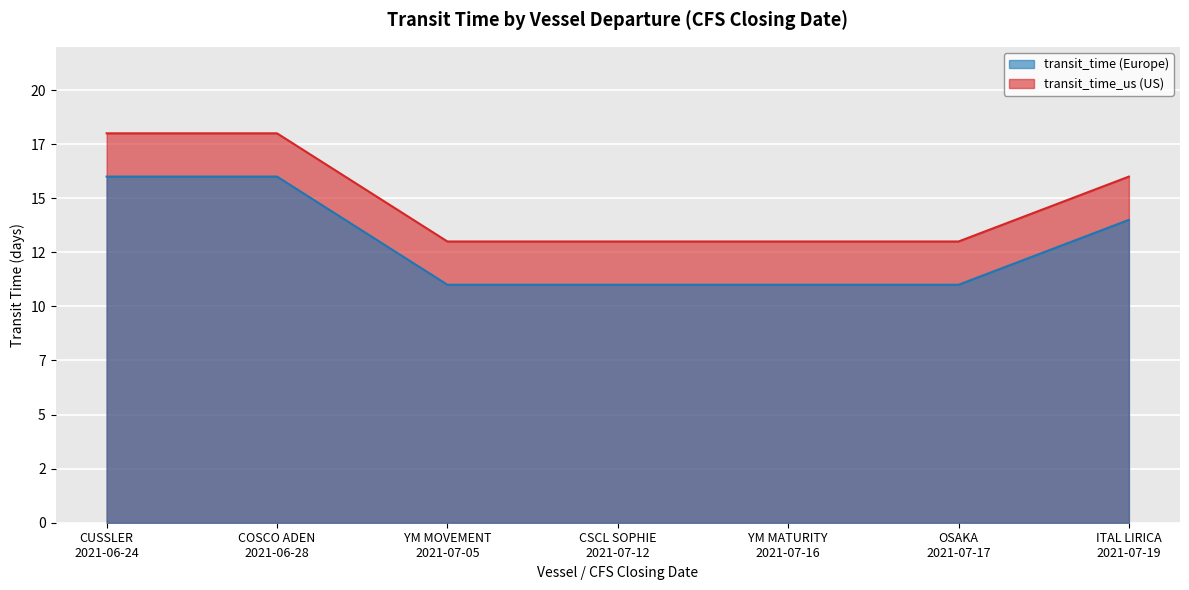

Rank the categories by transit_time_us value from highest to lowest.

CUSSLER
2021-06-24, COSCO ADEN
2021-06-28, ITAL LIRICA
2021-07-19, YM MOVEMENT
2021-07-05, CSCL SOPHIE
2021-07-12, YM MATURITY
2021-07-16, OSAKA
2021-07-17